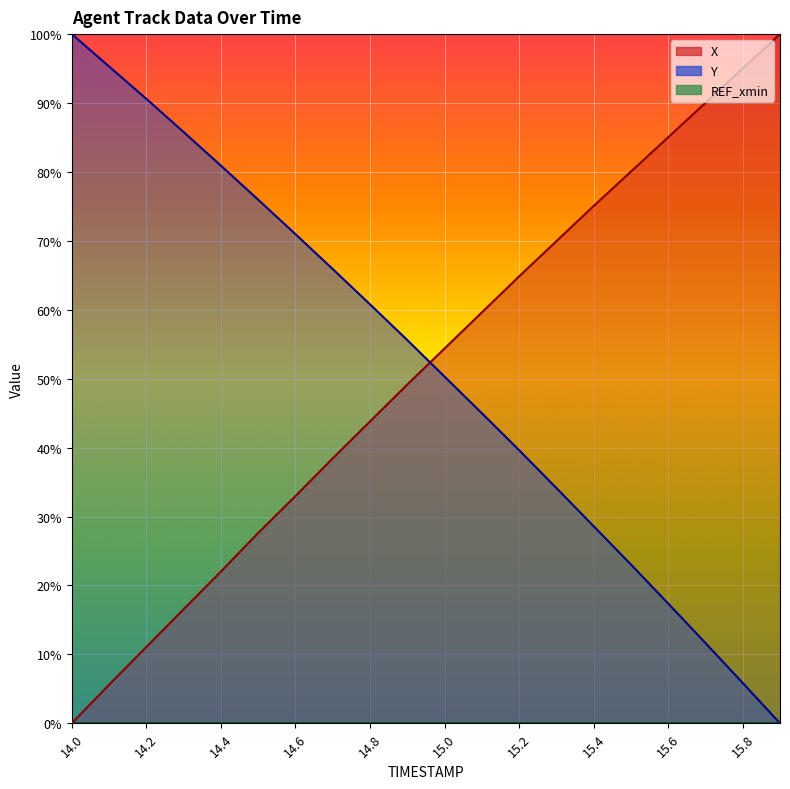

True or false: X has more than 0 interior local peaks.

False